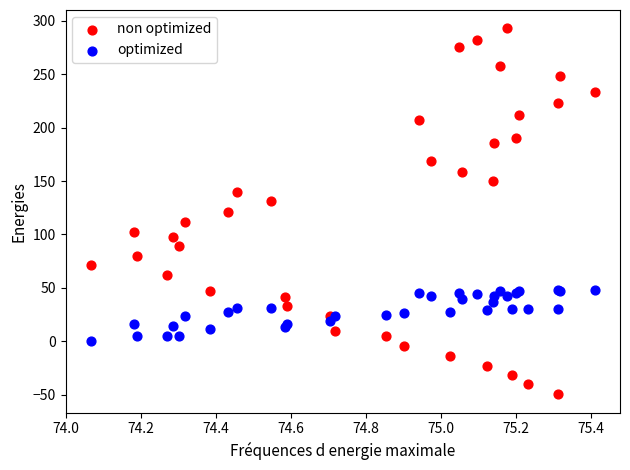

What are all the series names shown in the legend?

non optimized, optimized